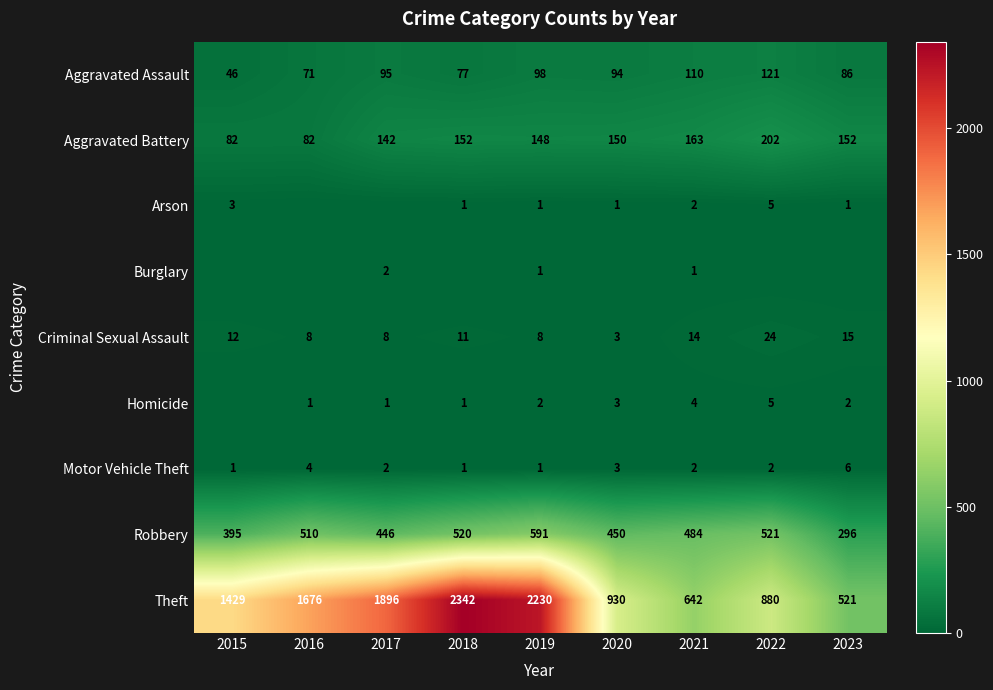

Is it true that Aggravated Assault equals 14 at 2015?

False